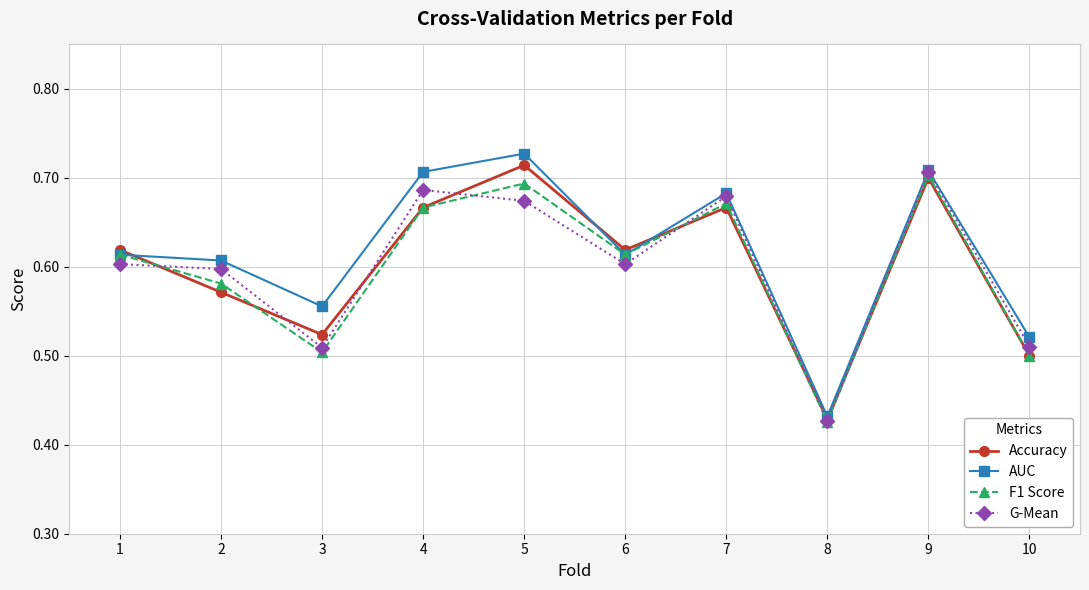

At which category does the chart reach its peak across all series?

5